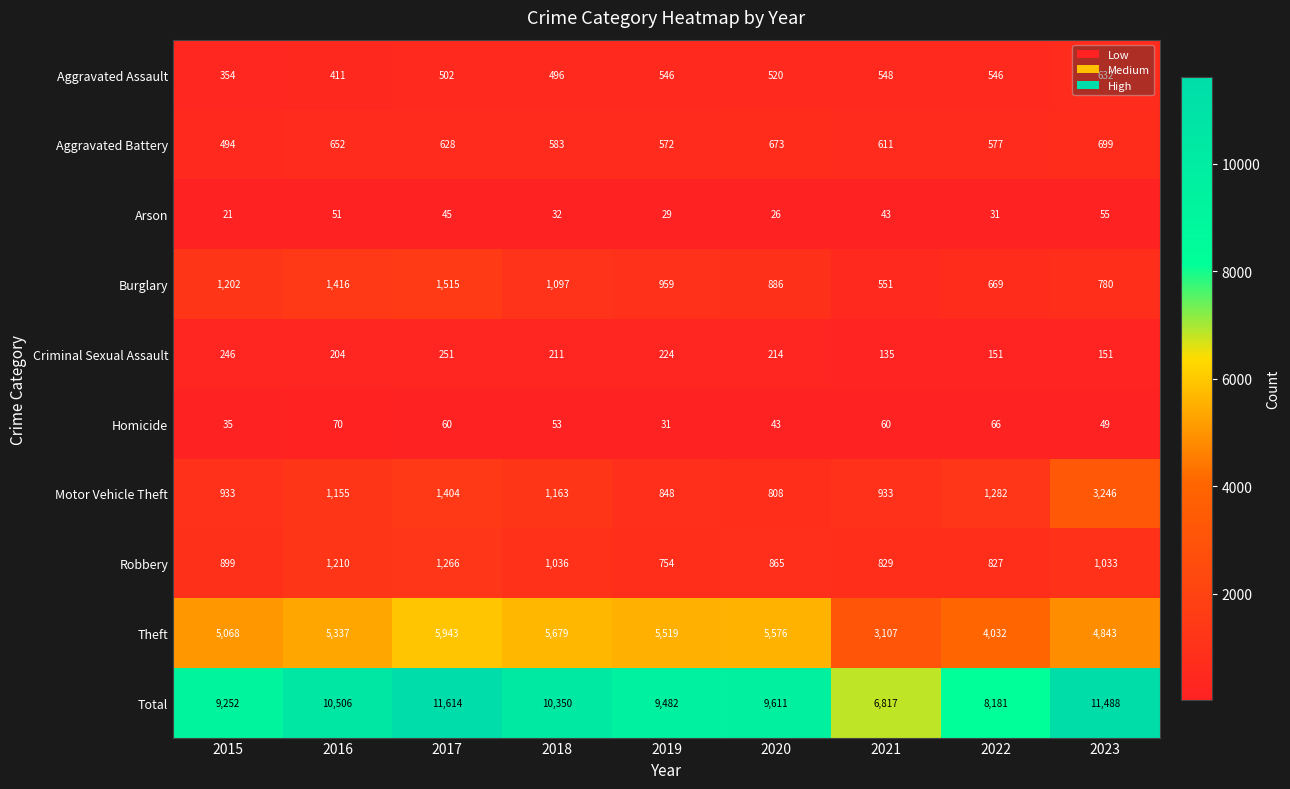

Where is Theft nearest to the value 4525?

2023